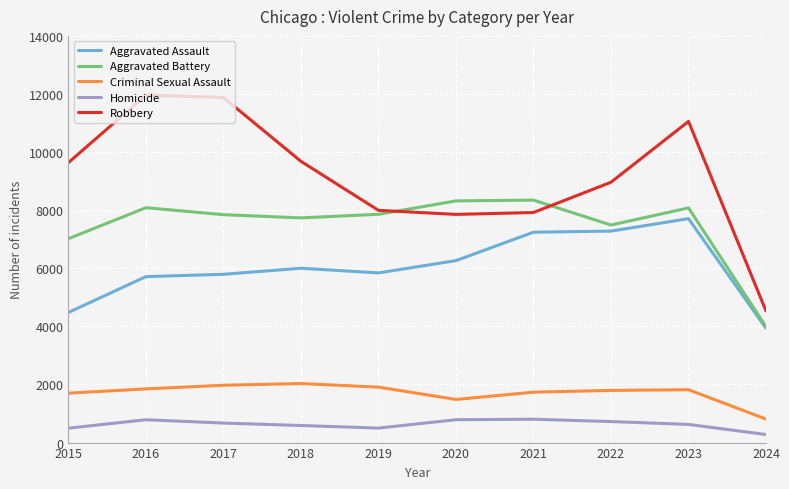

What is the difference between the Robbery values at 2021 and 2020?

65